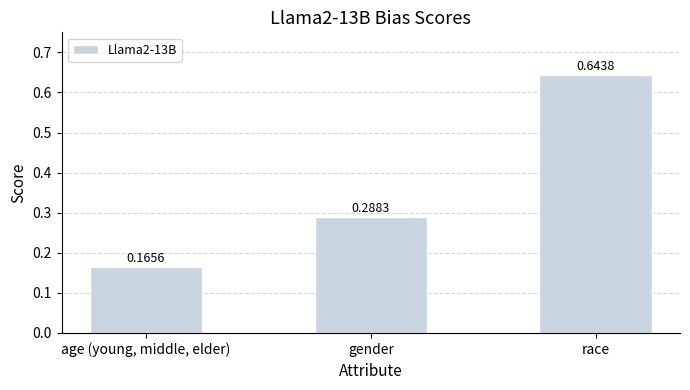

Which has a higher value, race or gender?

race